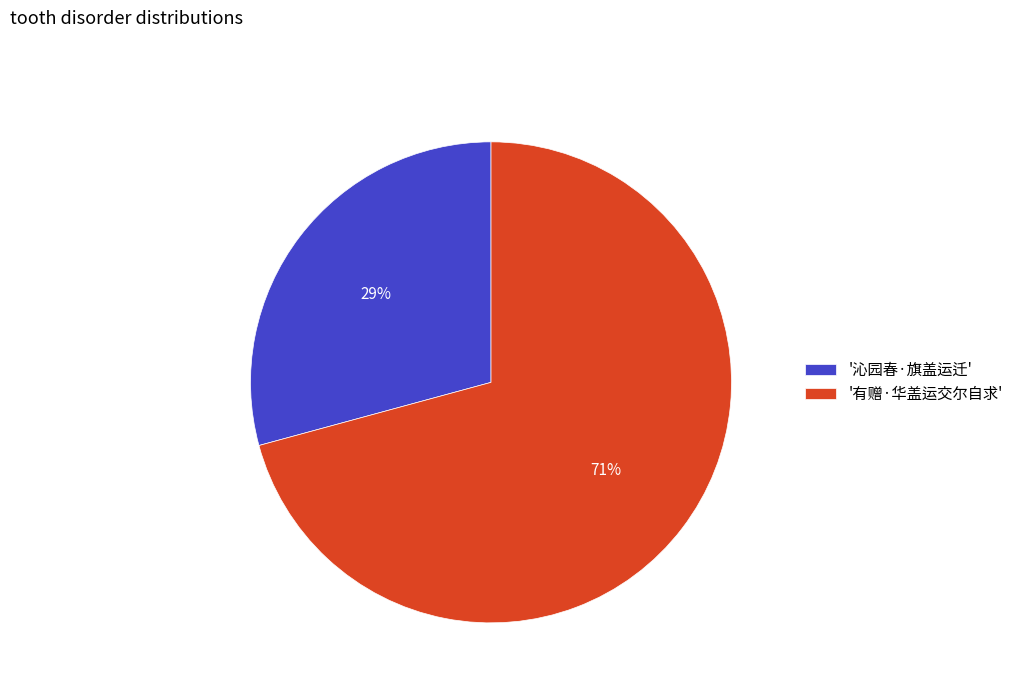

Count the number of slices in the pie.

2